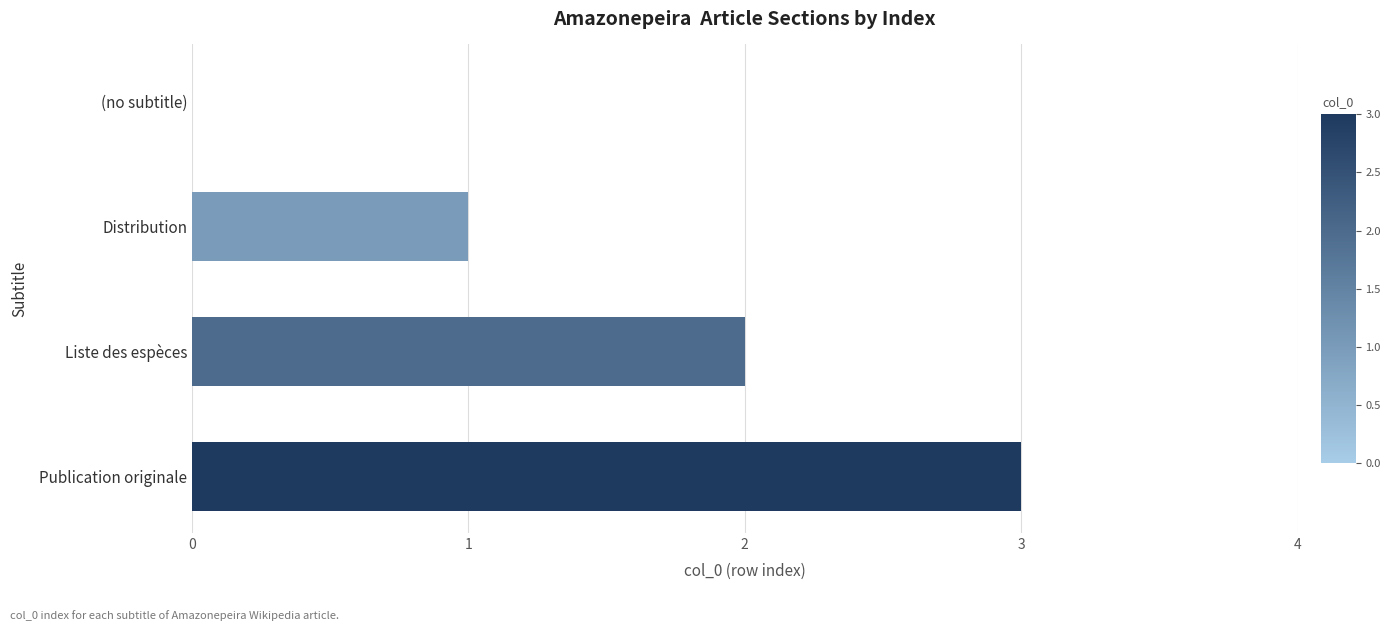

Between Distribution and (no subtitle), which is larger?

Distribution